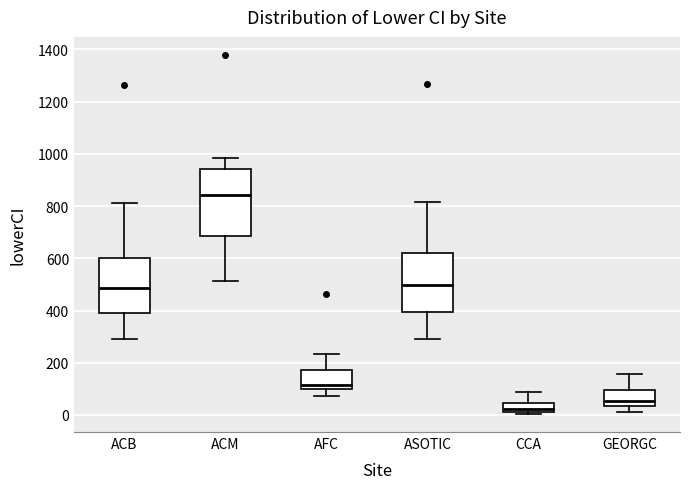

Which box's median line is the highest?

ACM